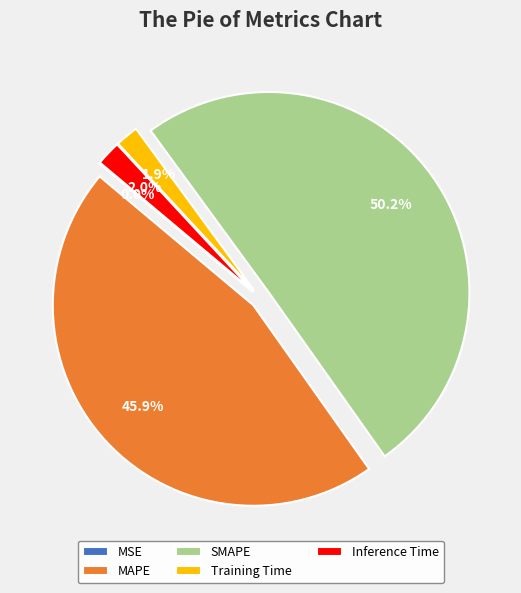

Is the sum of Training Time and SMAPE greater than half?

Yes